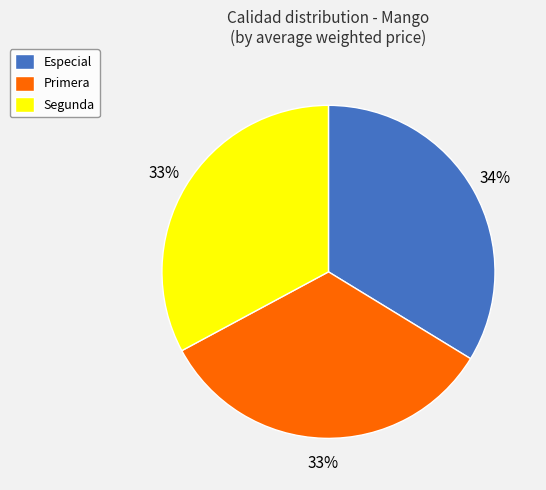

Does any single category account for the majority?

No